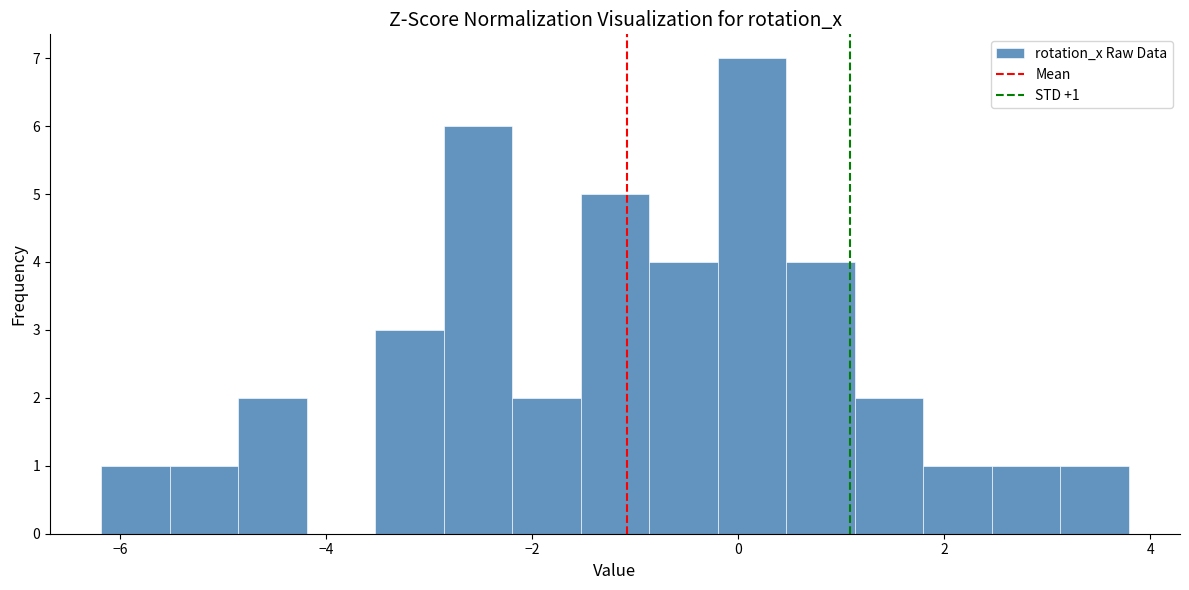

Around what value on the x-axis is the tallest bar? Give the approximate position of its centre, as read against the axis.

0.2